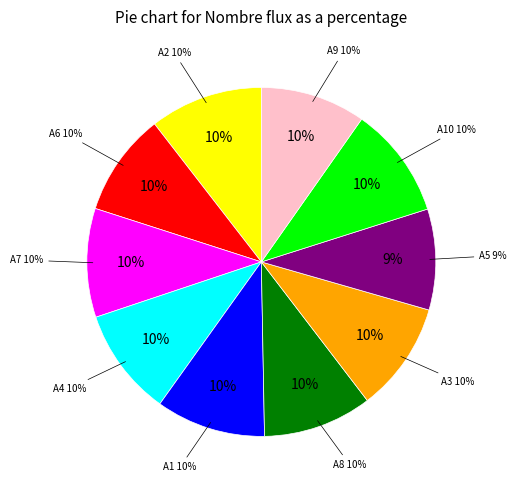

Rank the categories by value from highest to lowest.

A2, A10, A1, A3, A8, A7, A4, A9, A6, A5